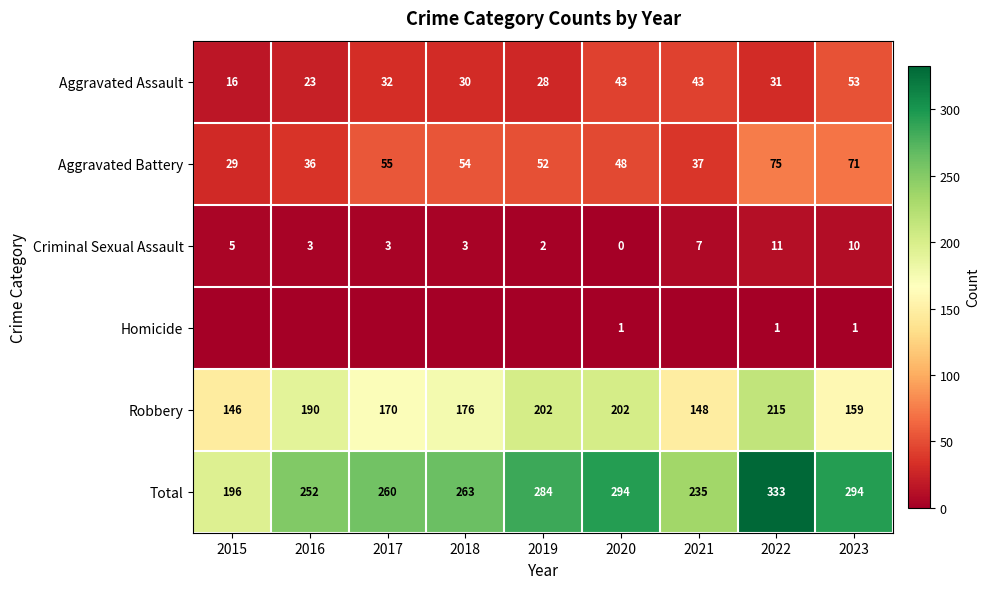

Rank the categories by Aggravated Battery value from lowest to highest.

2015, 2016, 2021, 2020, 2019, 2018, 2017, 2023, 2022